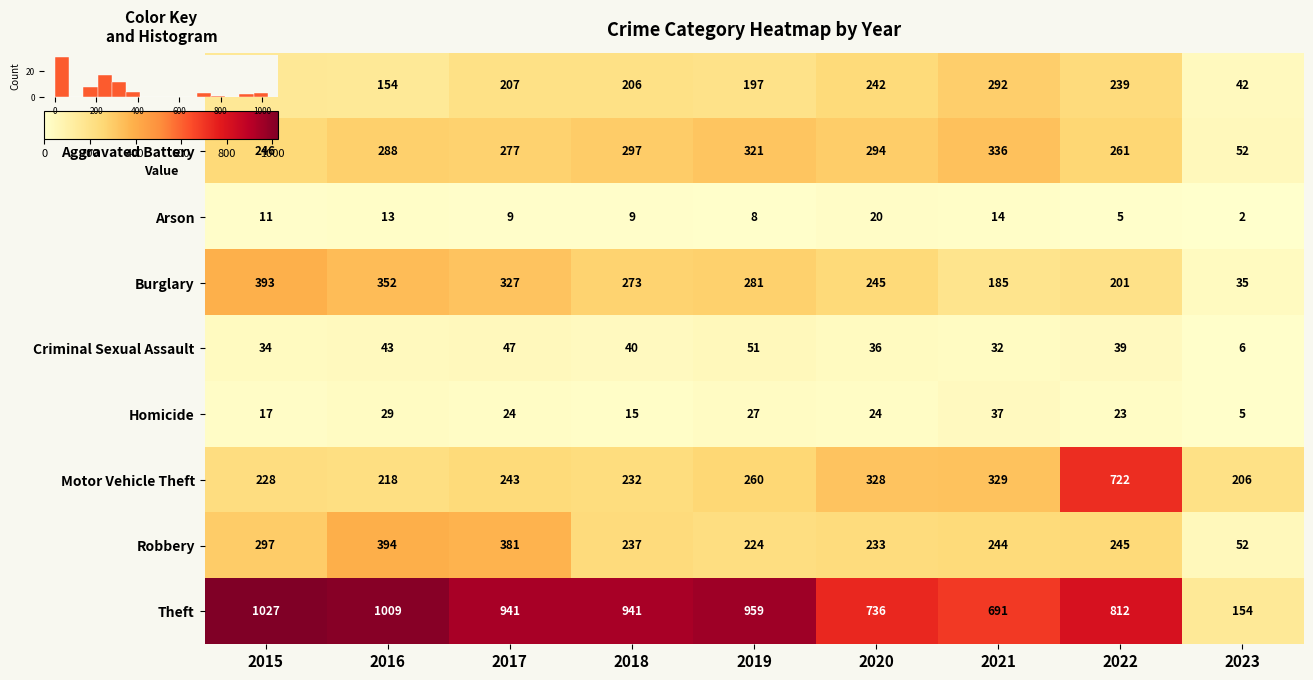

Which series has the largest total across all categories?

Theft